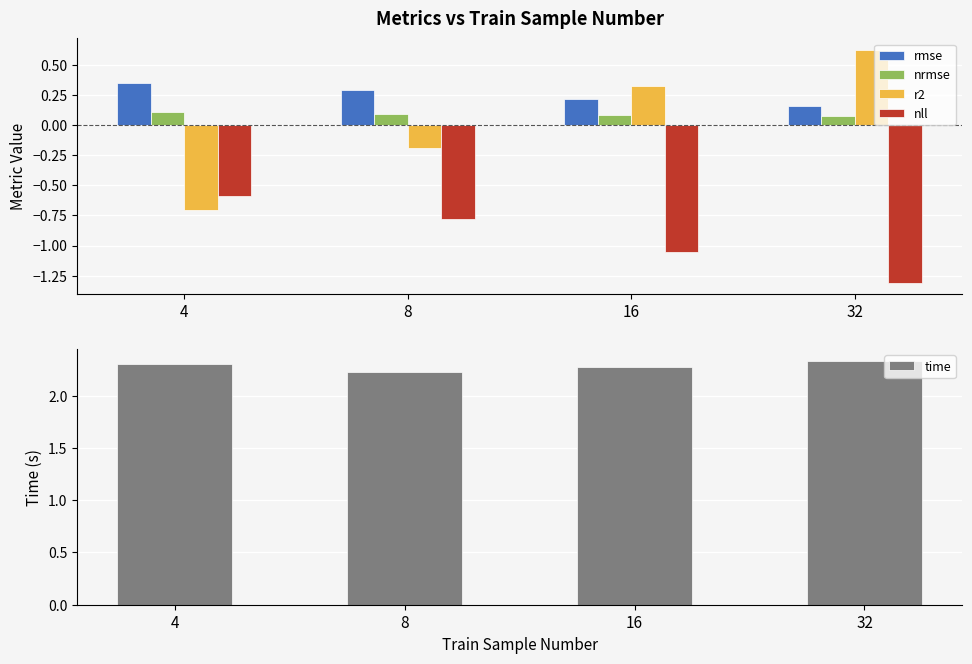

Reading right to left, list all the values displayed in this chart.

rmse: 32=0.2	16=0.2	8=0.3	4=0.3
nrmse: 32=0.1	16=0.1	8=0.1	4=0.1
r2: 32=0.6	16=0.3	8=-0.2	4=-0.7
nll: 32=-1.3	16=-1.1	8=-0.8	4=-0.6
time: 32=2.3	16=2.3	8=2.2	4=2.3